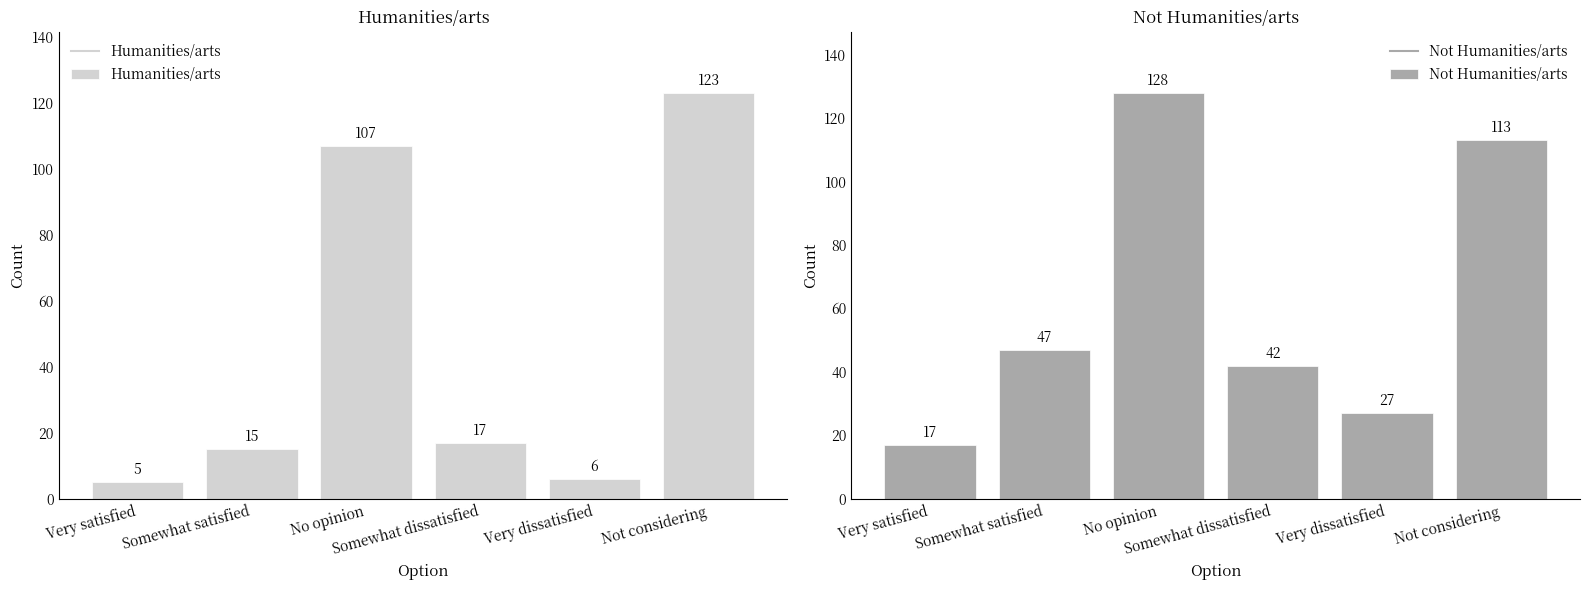

How many data points in Humanities/arts are less than 17?

3